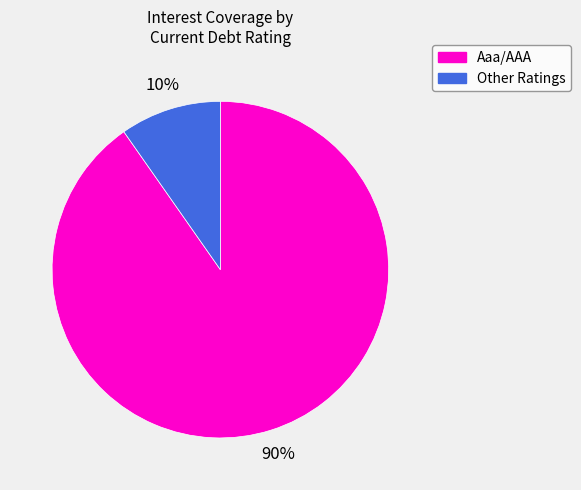

Count the number of slices in the pie.

2